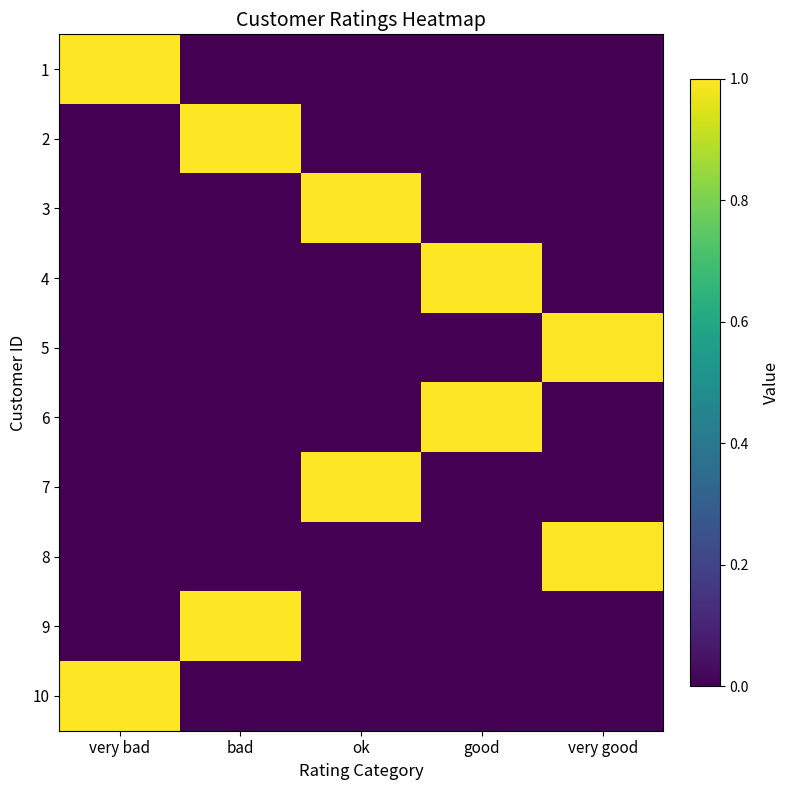

Which has a higher value, good or bad?

good